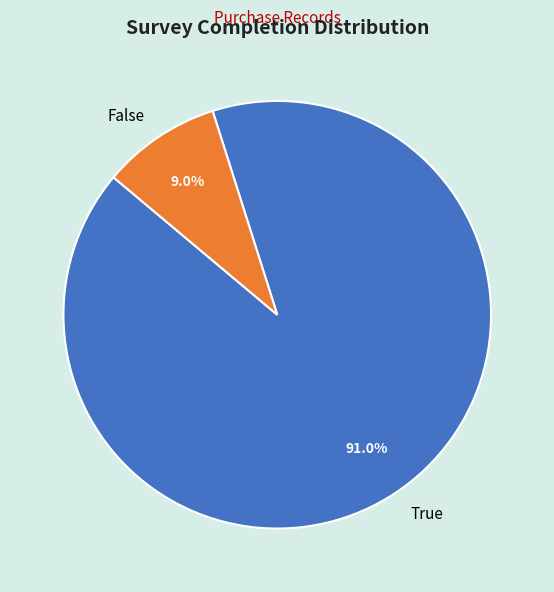

To the nearest percent, what portion does False represent?

9%